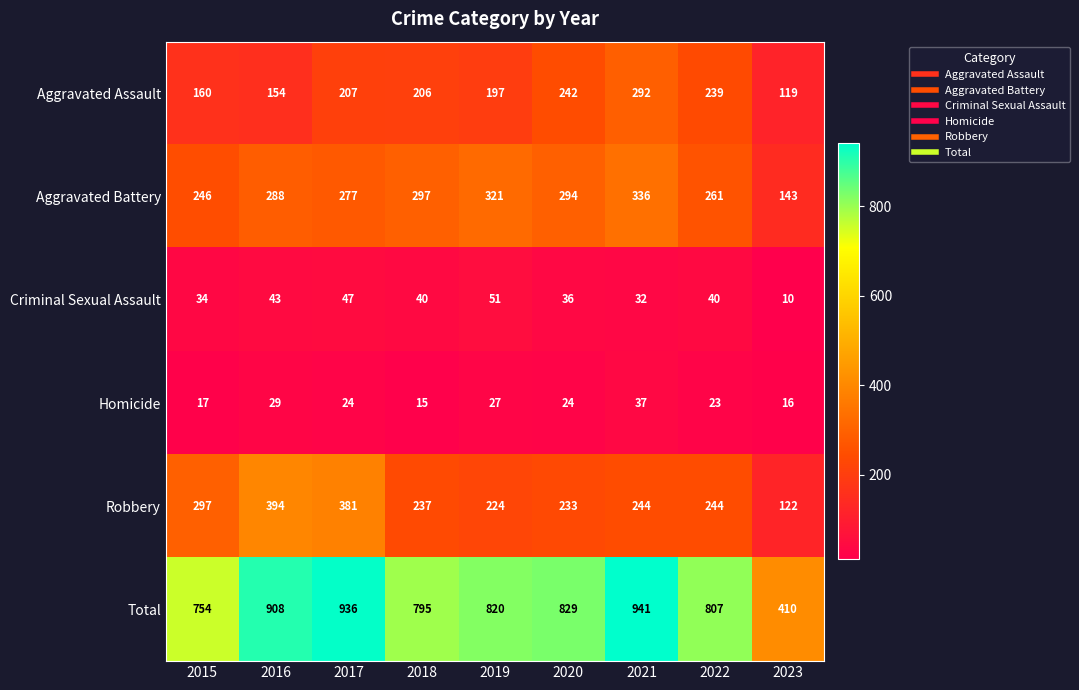

What is the difference between the Criminal Sexual Assault values at 2021 and 2016?

11